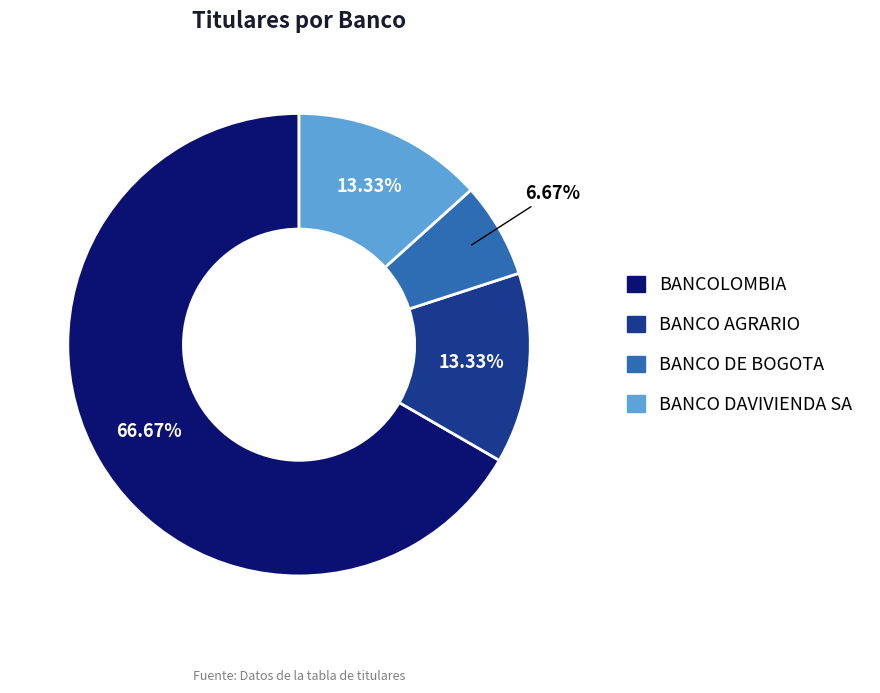

To the nearest percent, what portion does BANCO DAVIVIENDA SA represent?

13%